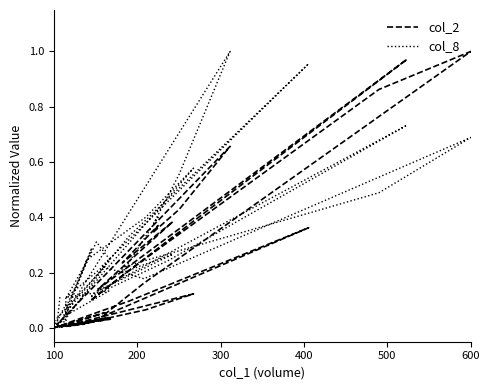

The value of col_2 at 21 is 0.0. True or false?

False